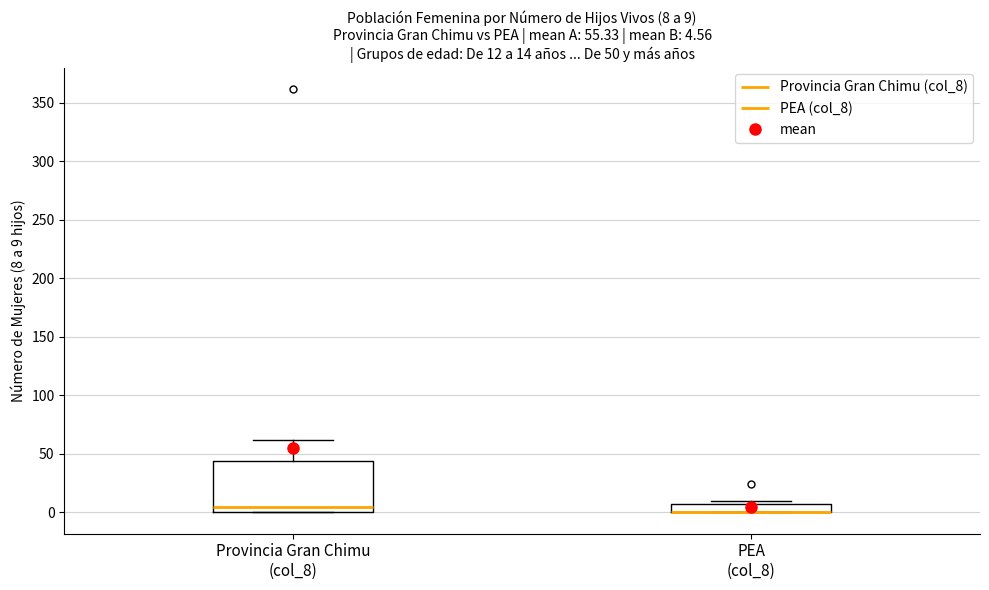

Comparing the boxes themselves (not the whiskers), which one is the tallest?

Provincia Gran Chimu (col_8)